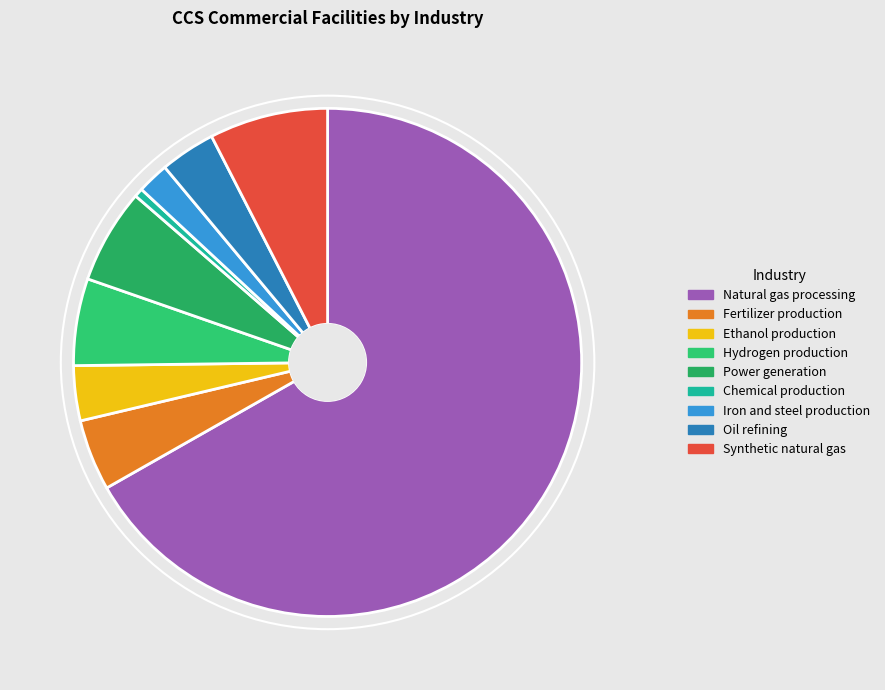

Count the number of slices in the pie.

9